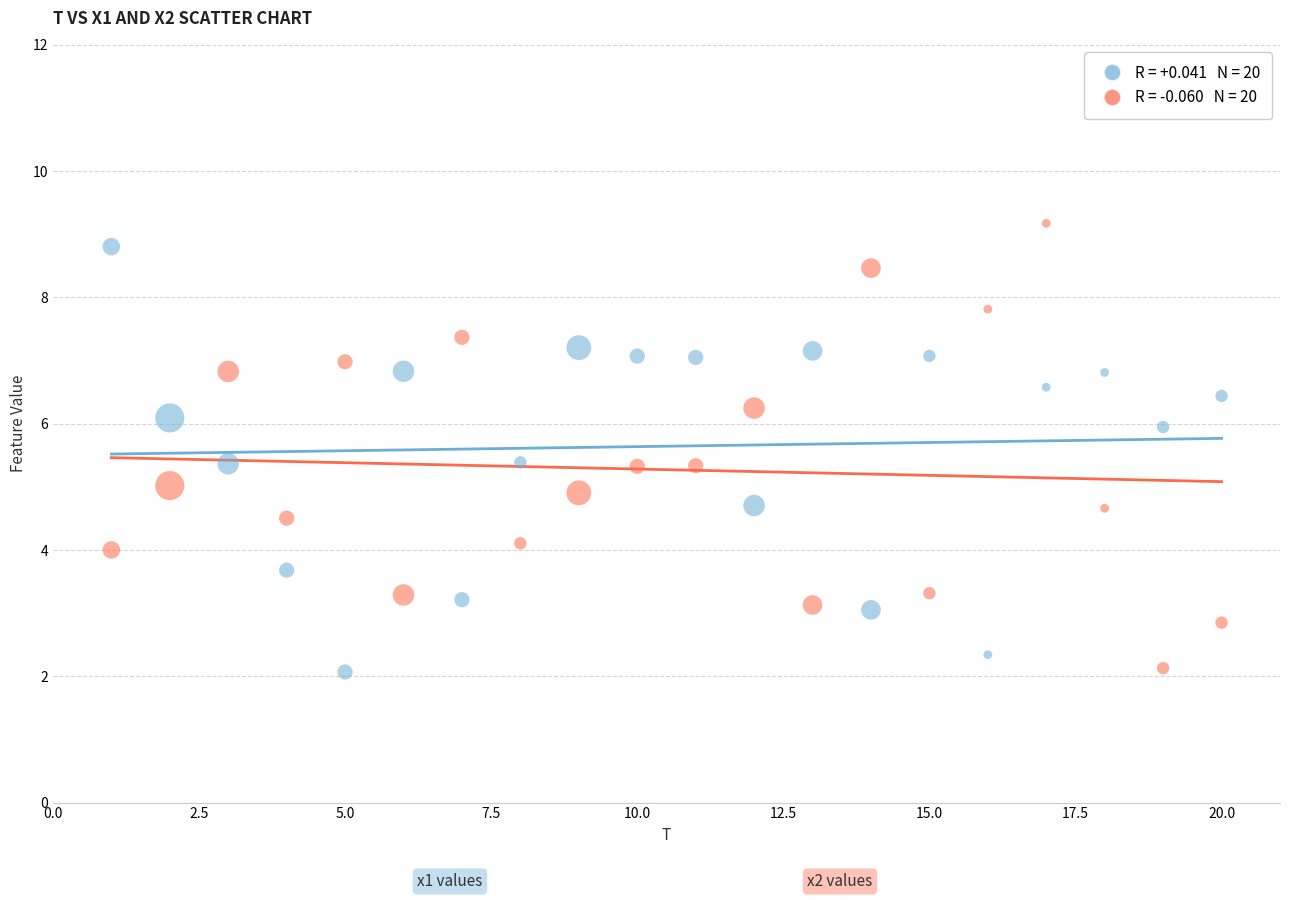

Across all data points, what is the range of Y values (max minus min)?

7.1